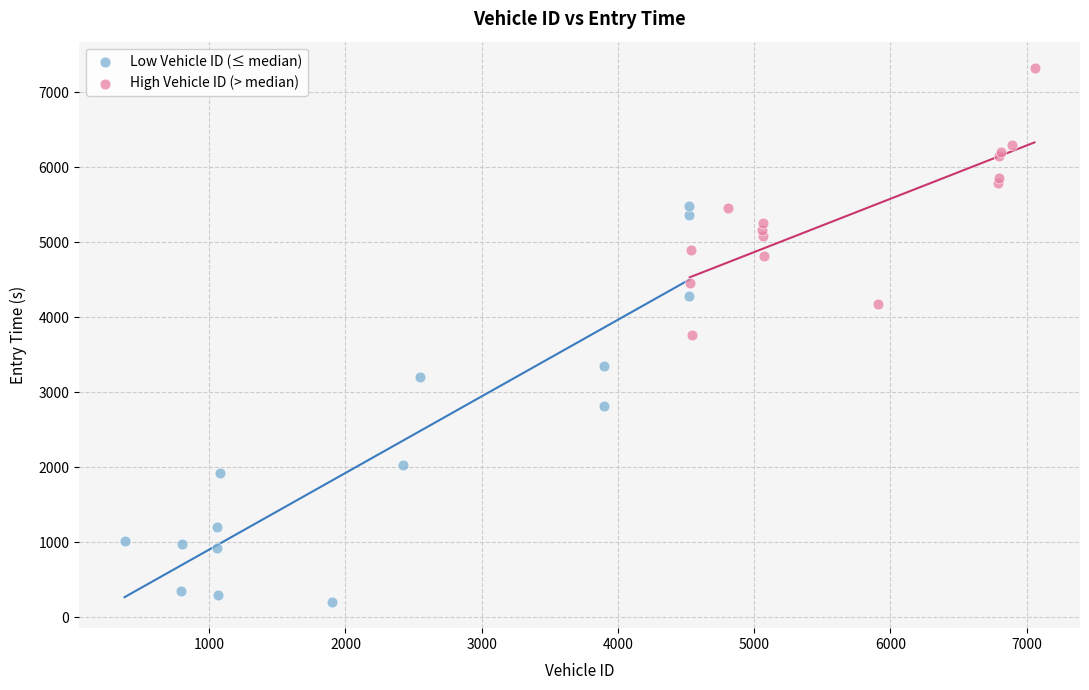

Which series has the widest spread of Y values?

Low Vehicle ID (≤ median)